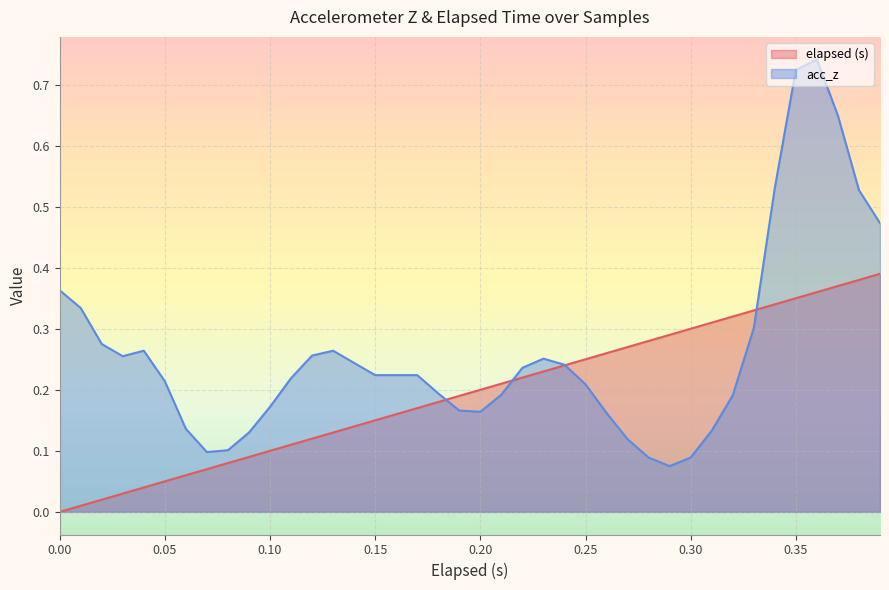

Rank the series by their average value, from highest to lowest.

acc_z, elapsed (s)